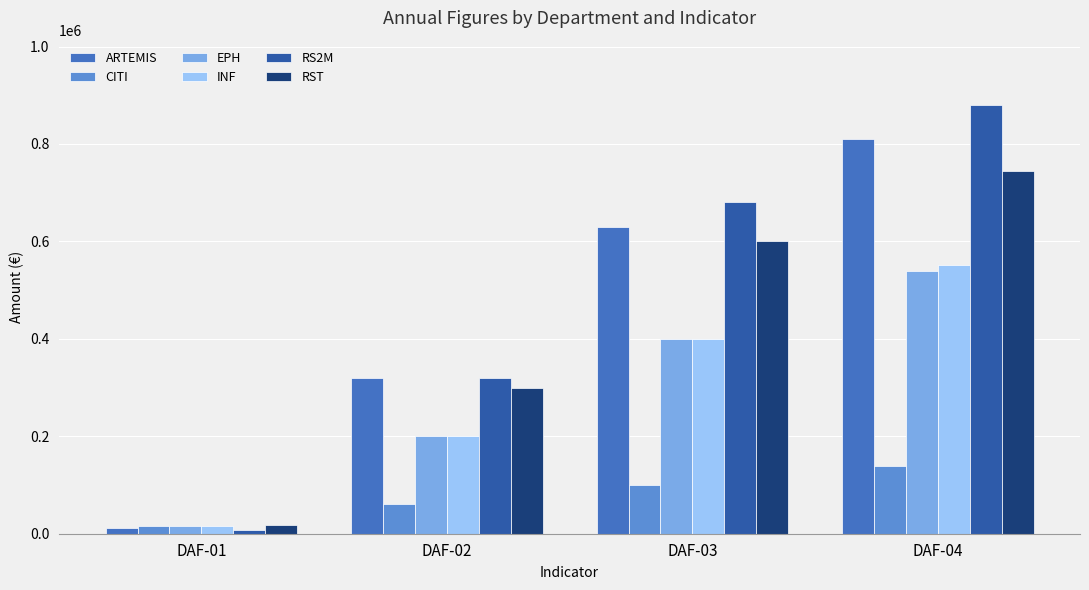

Which series has the widest spread of values?

RS2M